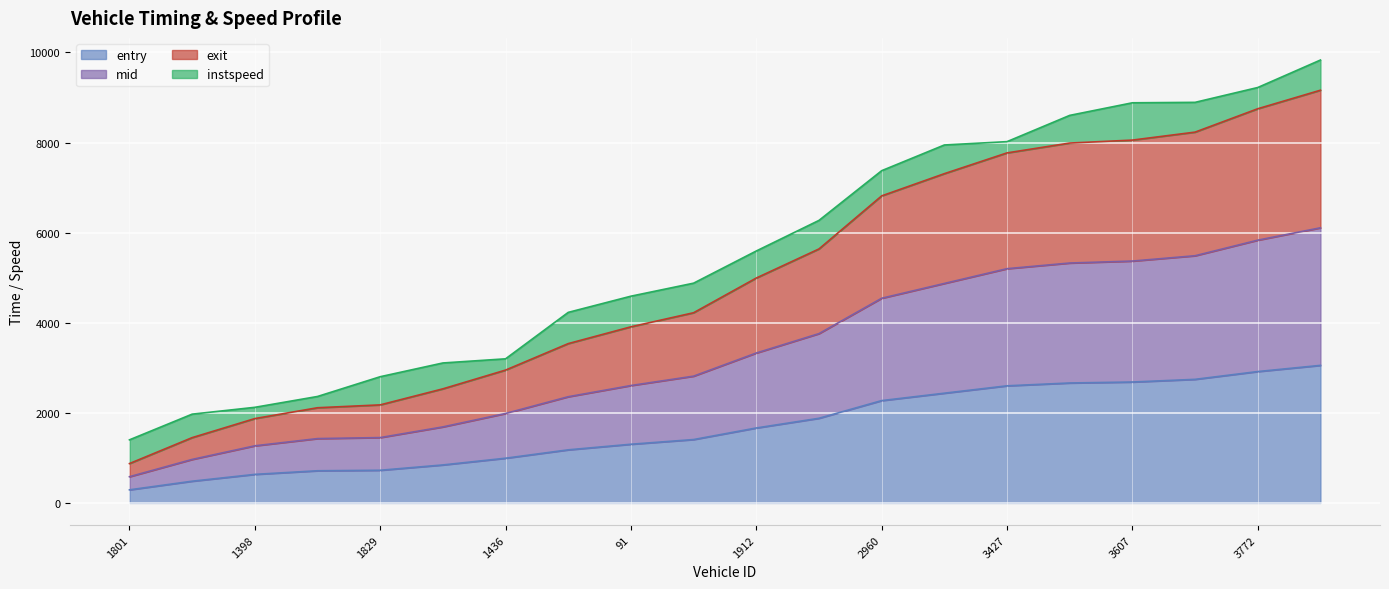

What is the lowest value of the entry series?

290.5